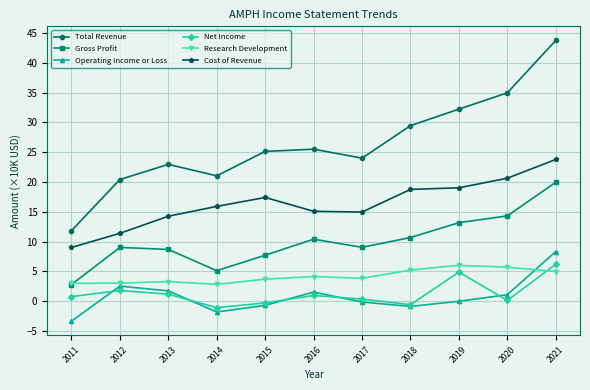

What is the difference between the Gross Profit values at 2020 and 2018?

3.6